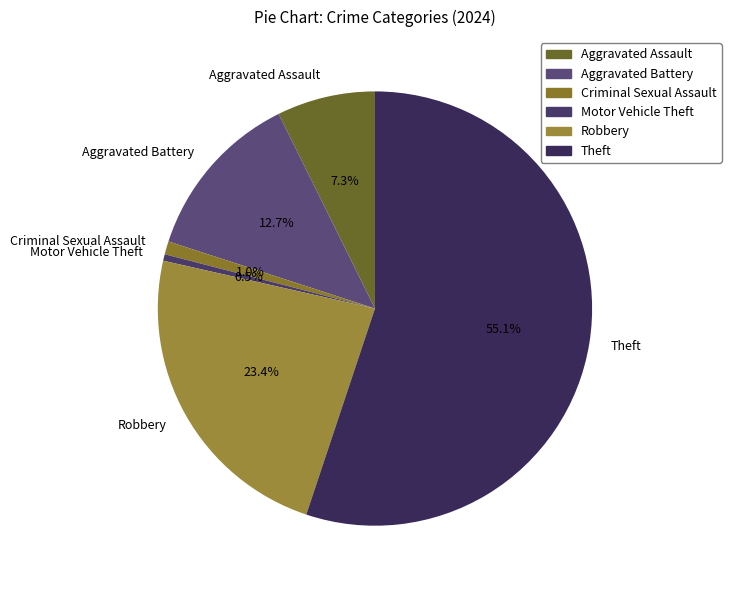

To the nearest percent, what is the combined percentage of Motor Vehicle Theft and Aggravated Battery?

13%